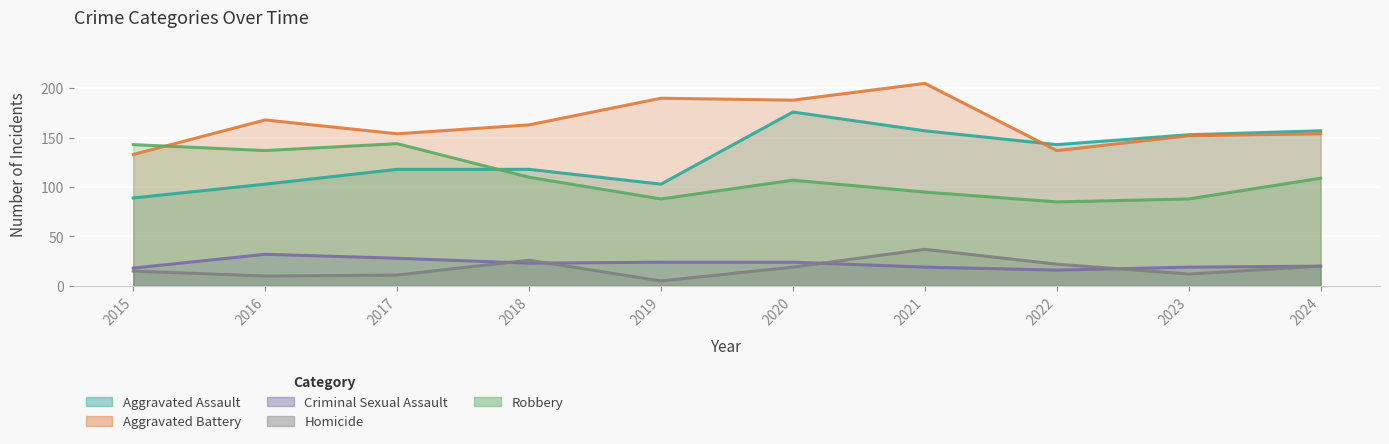

True or false: Criminal Sexual Assault and Aggravated Assault intersect in this chart.

False